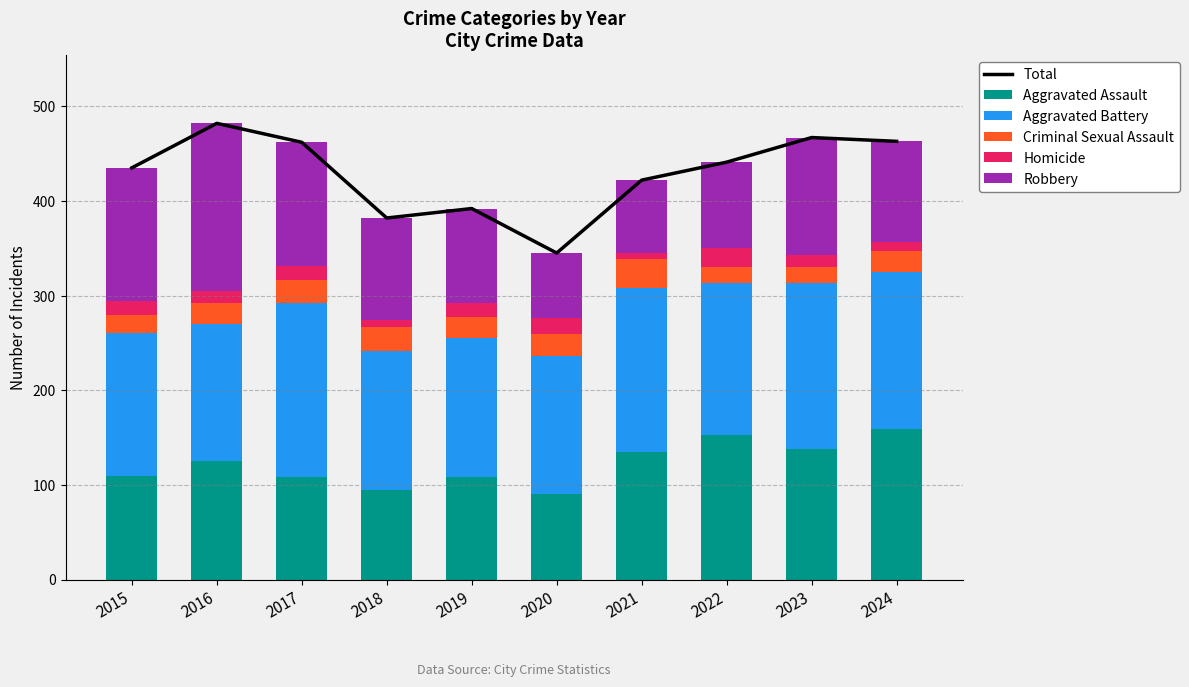

At which category is the sum across all series the highest?

2016